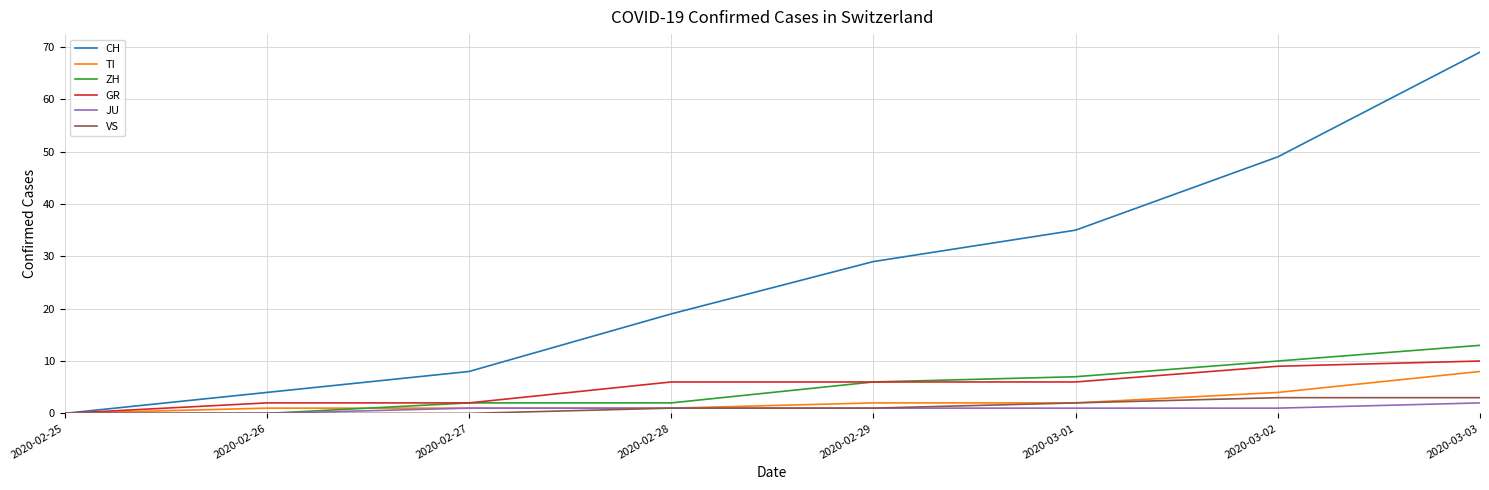

Reading left to right, list all the values displayed in this chart.

CH: 0	4	8	19	29	35	49	69
TI: 0	1	1	1	2	2	4	8
ZH: 0	0	2	2	6	7	10	13
GR: 0	2	2	6	6	6	9	10
JU: 0	0	1	1	1	1	1	2
VS: 0	0	0	1	1	2	3	3